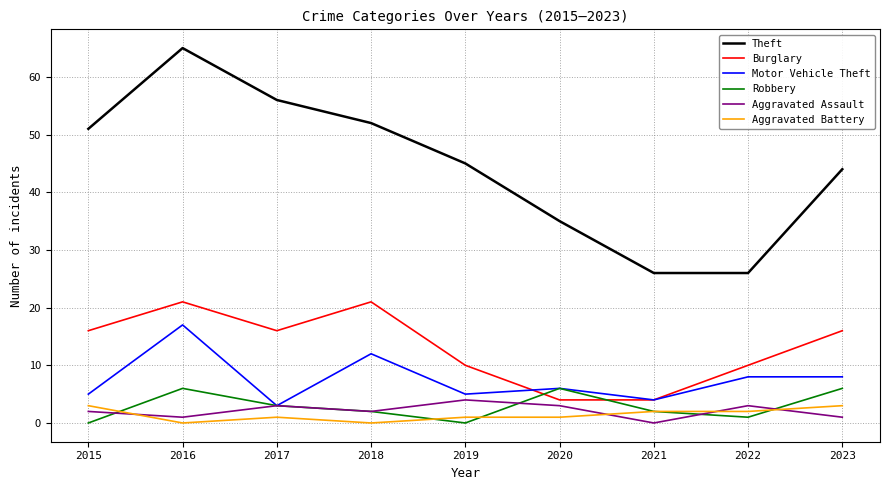

At how many categories does at least one series exceed 13?

9